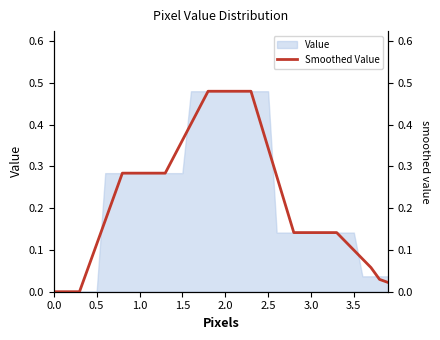

The value of Value at 0.5 is -0.3. True or false?

False